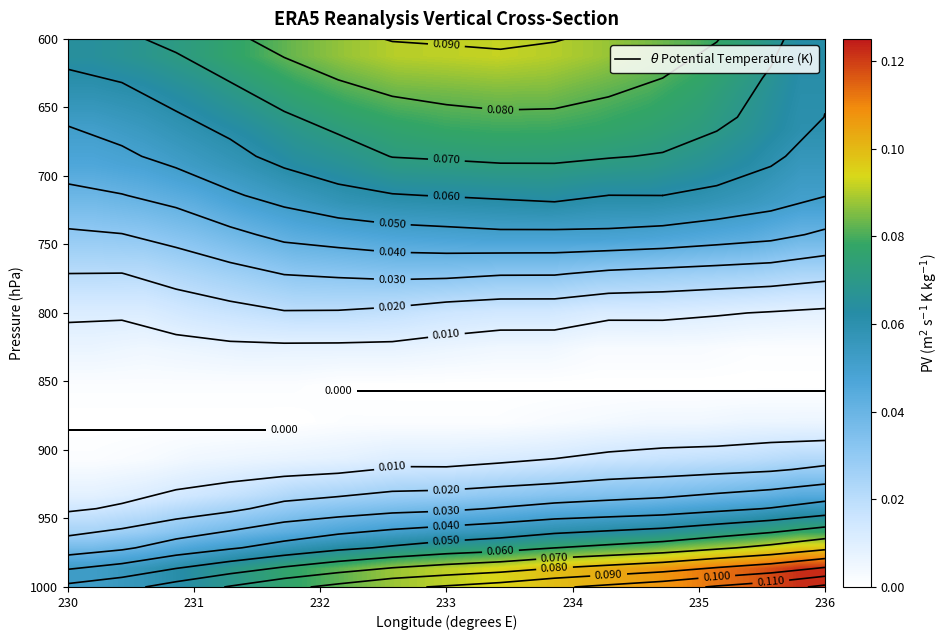

Count the number of categories in the chart.

15